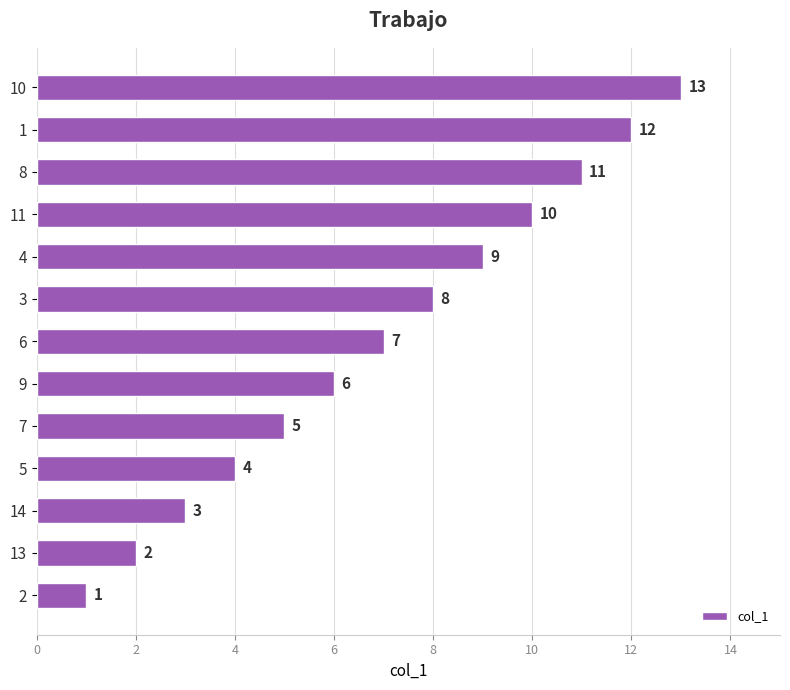

The value at 14 is 1. True or false?

False